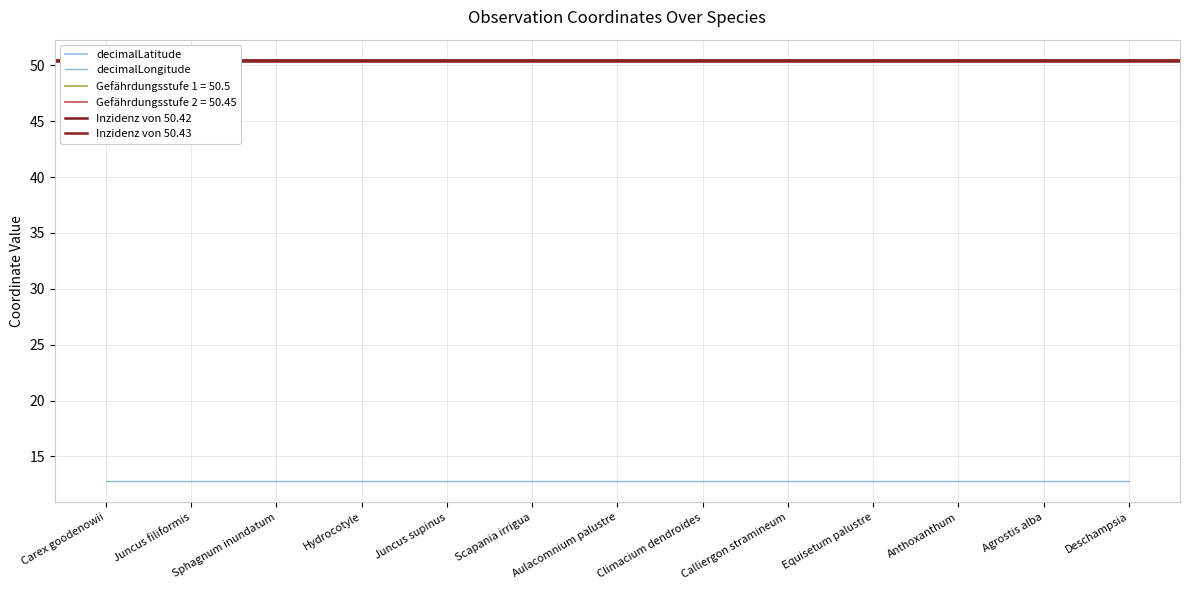

List the series in order of their overall mean, lowest first.

decimalLongitude, decimalLatitude